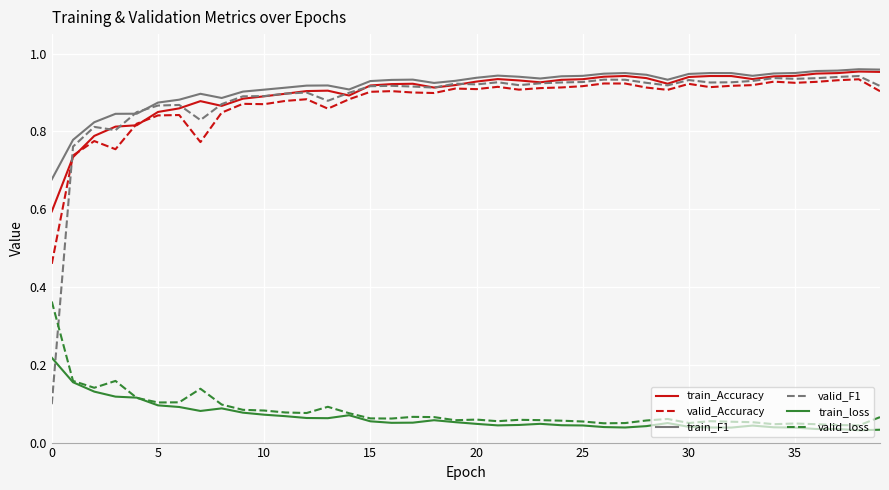

Which series has the largest range (max minus min)?

valid_F1